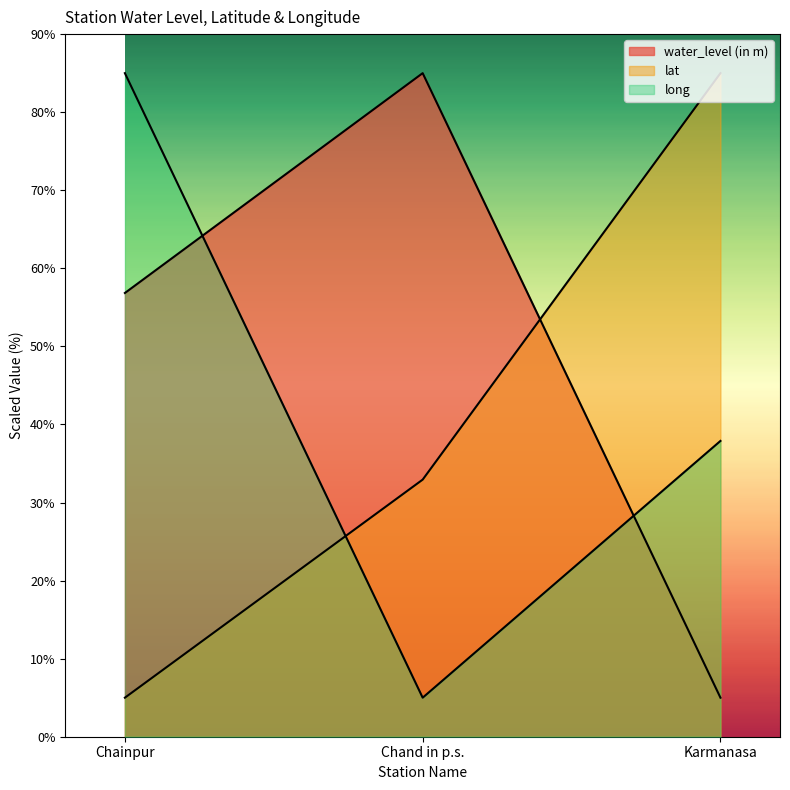

What is the total value across all series at Chand in p.s.?

122.9